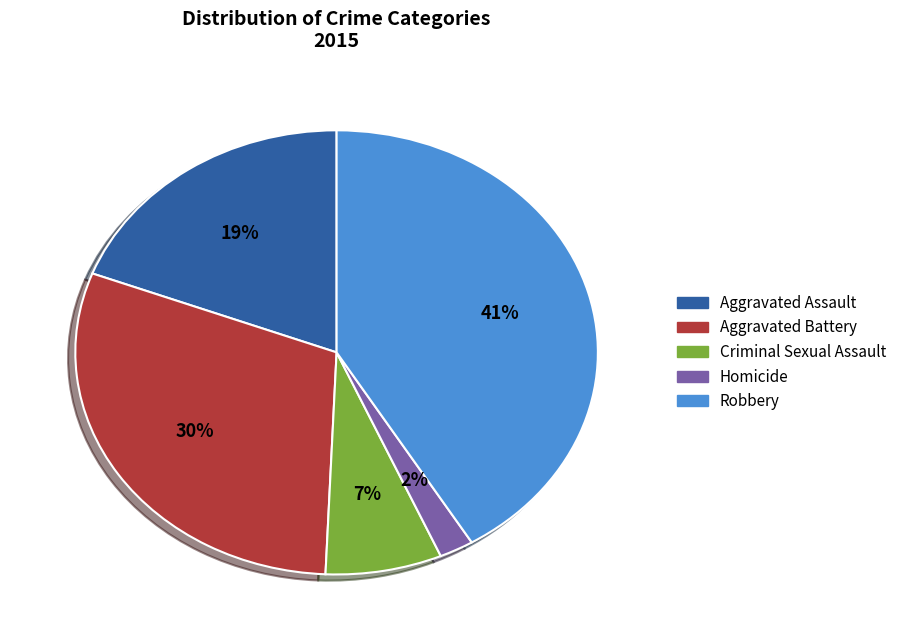

How many slices are in this pie chart?

5